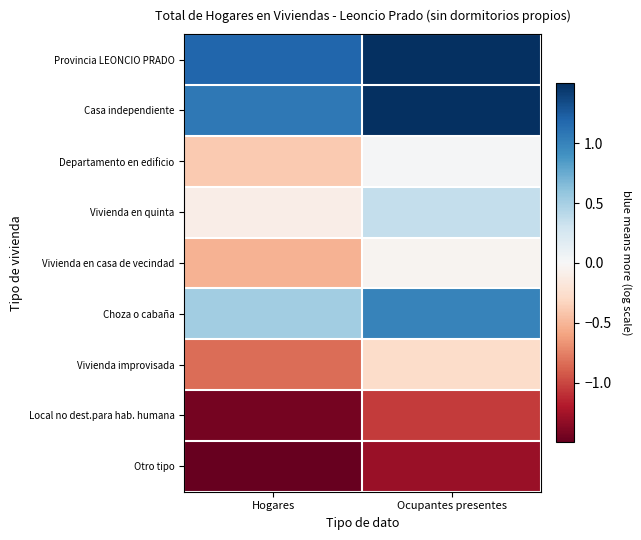

At how many categories does at least one series exceed -1?

2